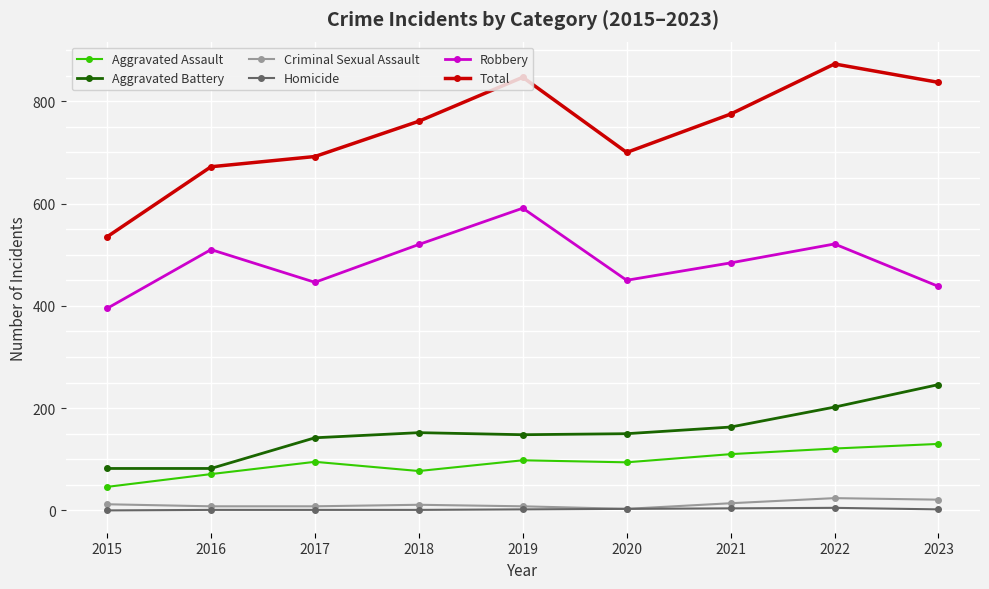

What is the total value across all series at 2018?

1522